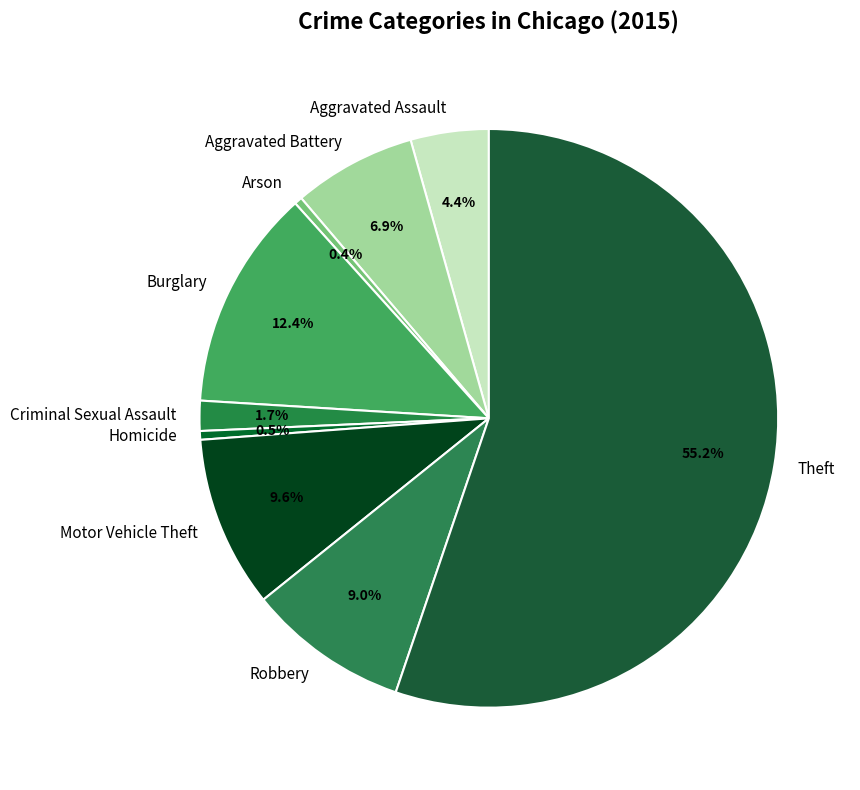

To the nearest percent, what is the average slice percentage?

11%